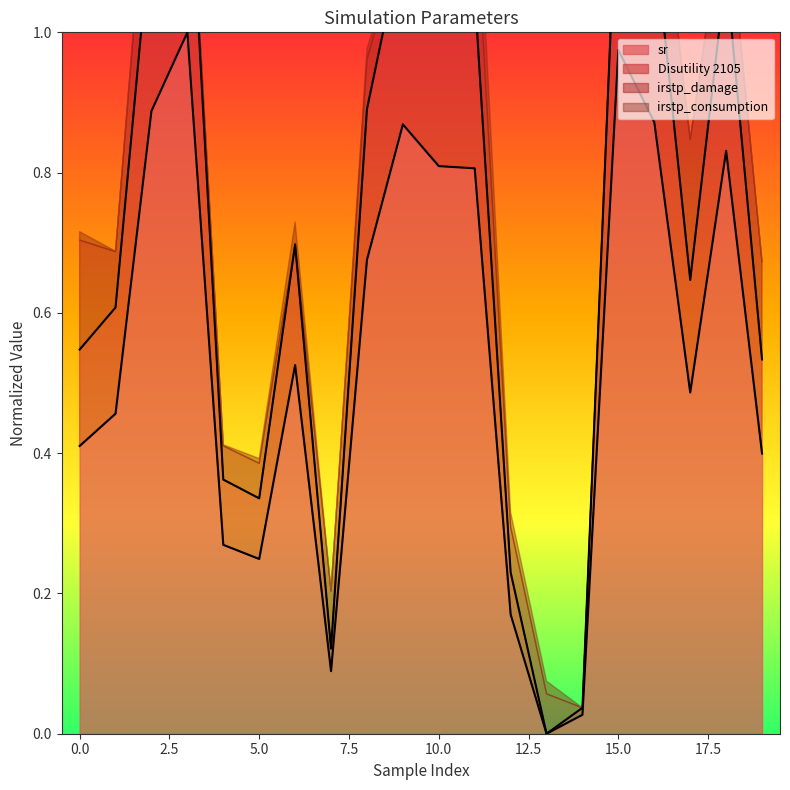

True or false: Disutility 2105 and sr intersect in this chart.

False